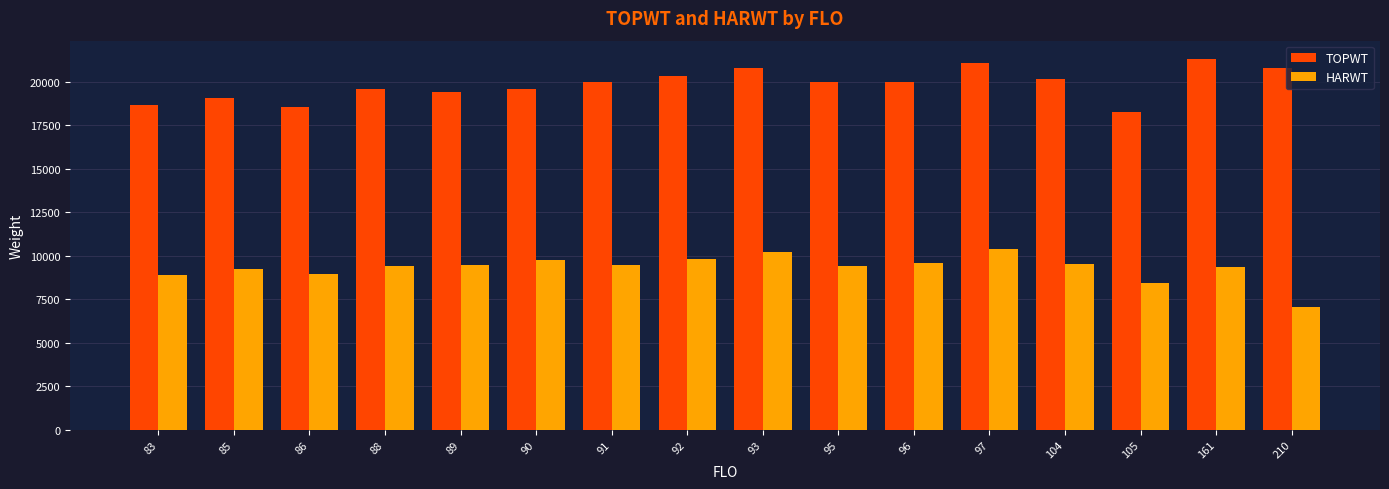

List the series in order of their peak value, highest first.

TOPWT, HARWT